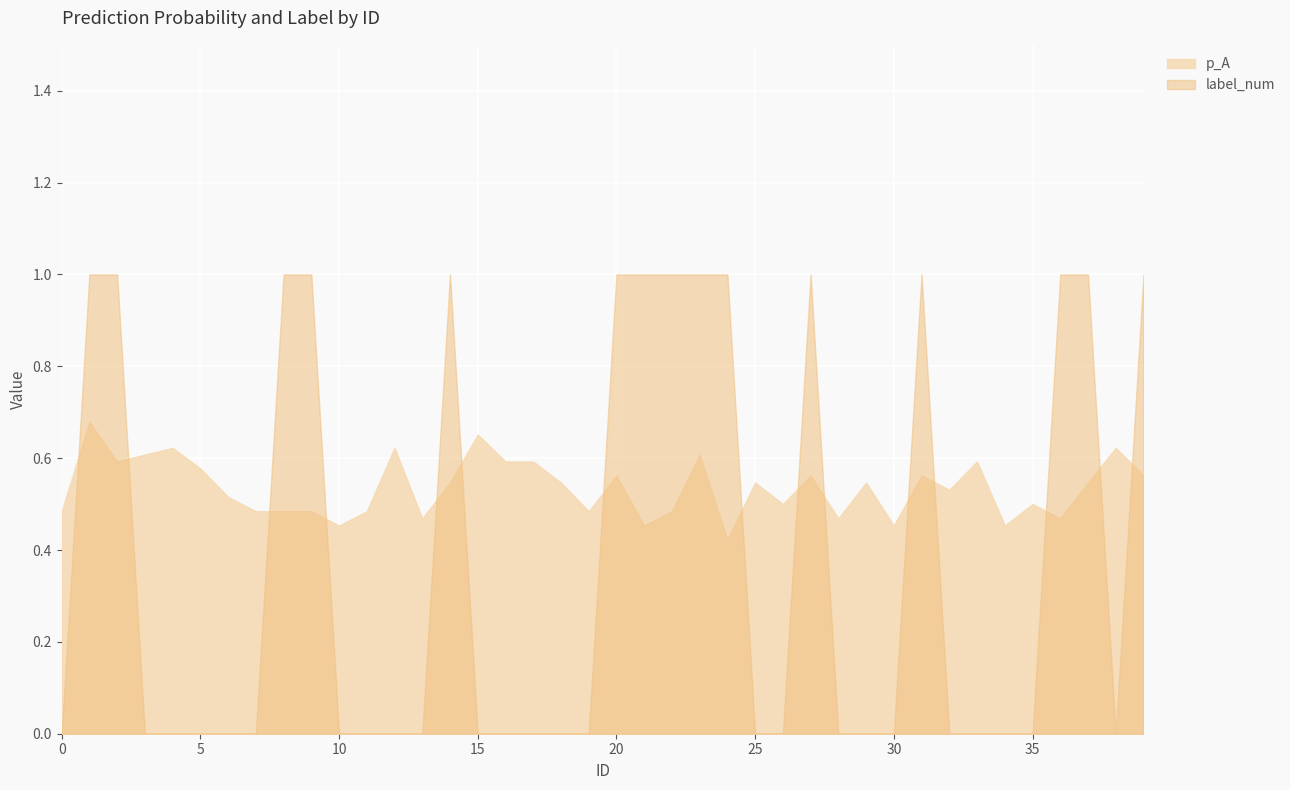

What is the average value of the p_A series?

0.5